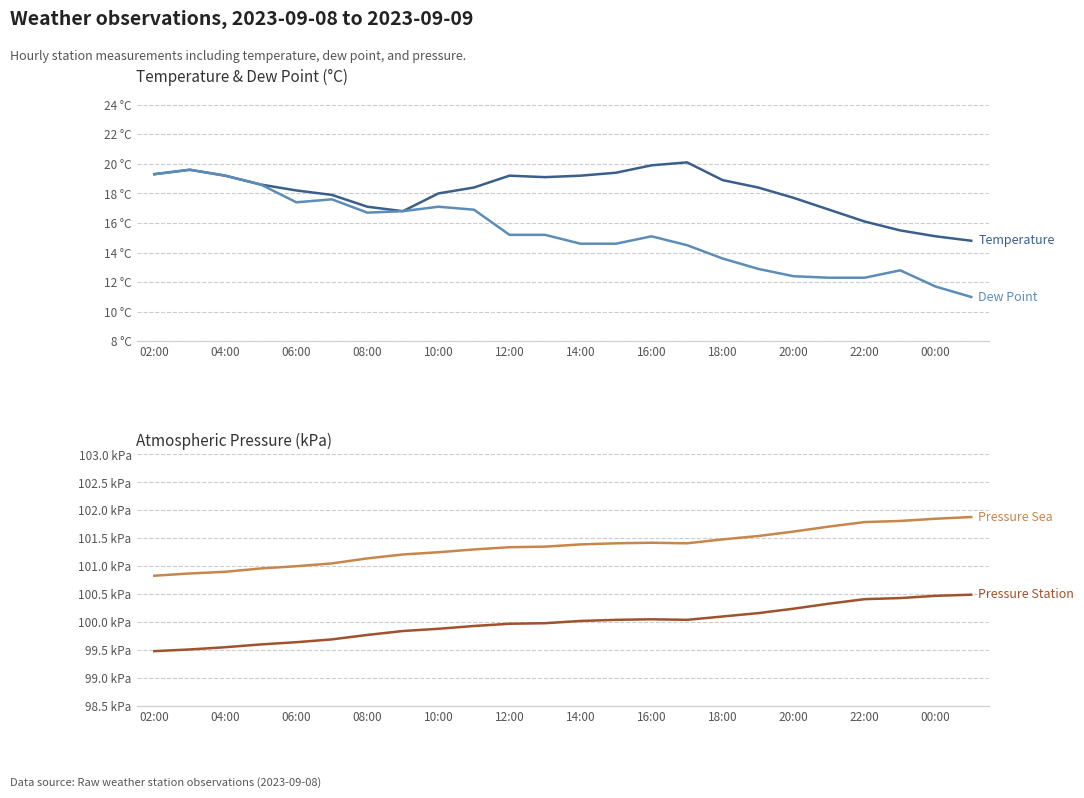

Which has a higher value, 12:00 or 22?

12:00